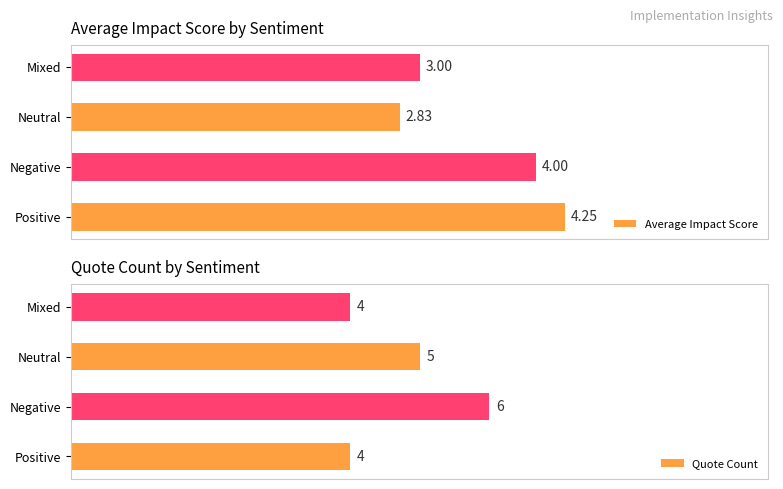

How many categories are shown in the chart?

4